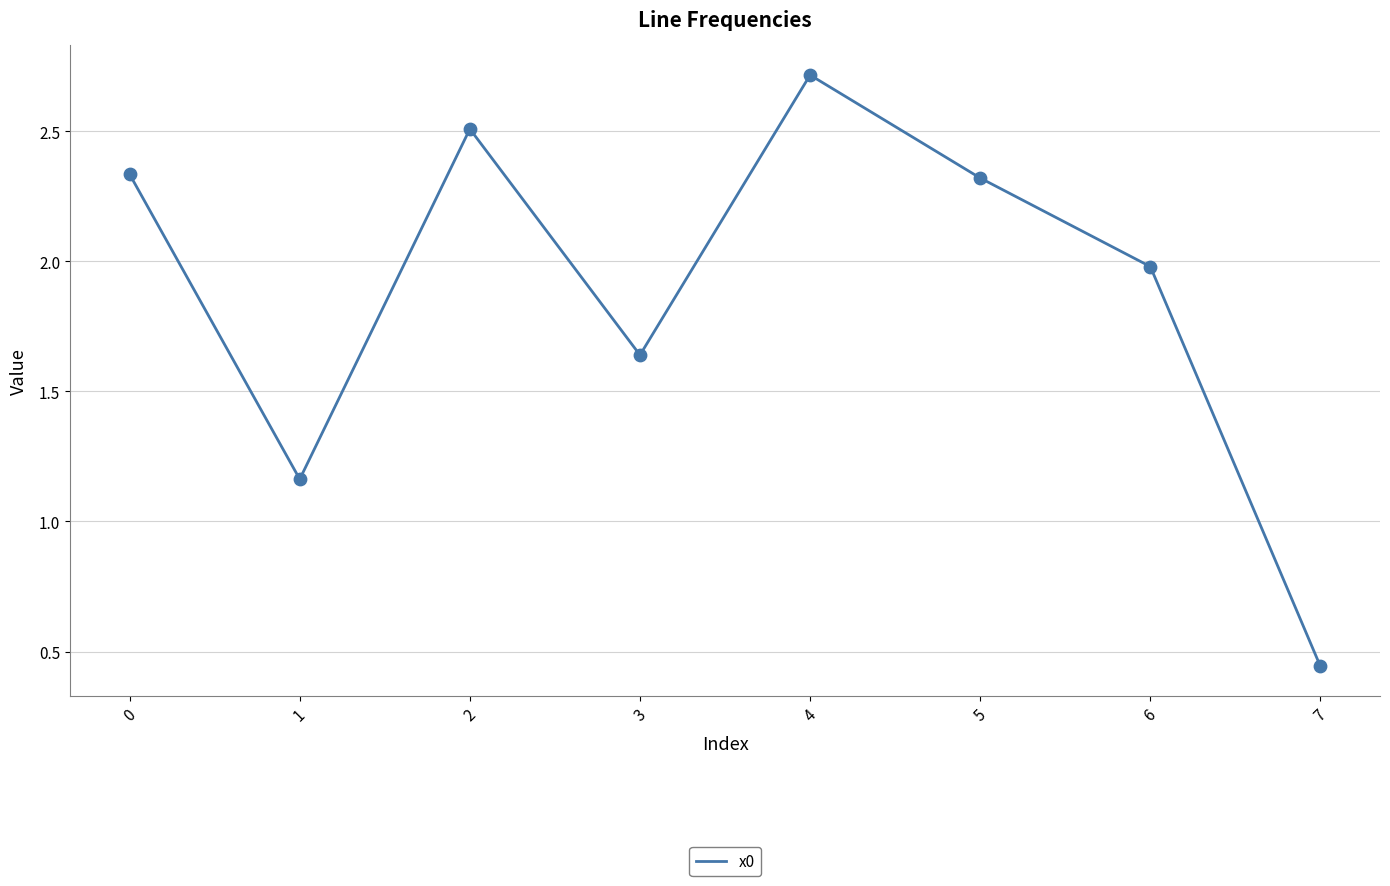

What is the change in value from 2 to 5?

-0.2